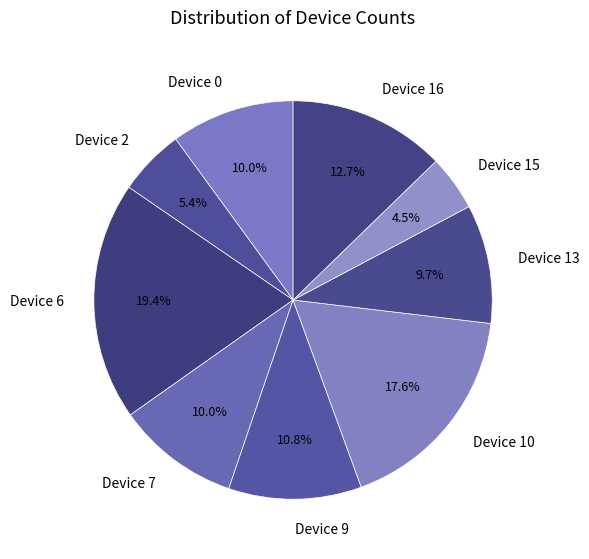

To the nearest percent, what is the difference between the Device 2 and Device 6 slice percentages?

14%